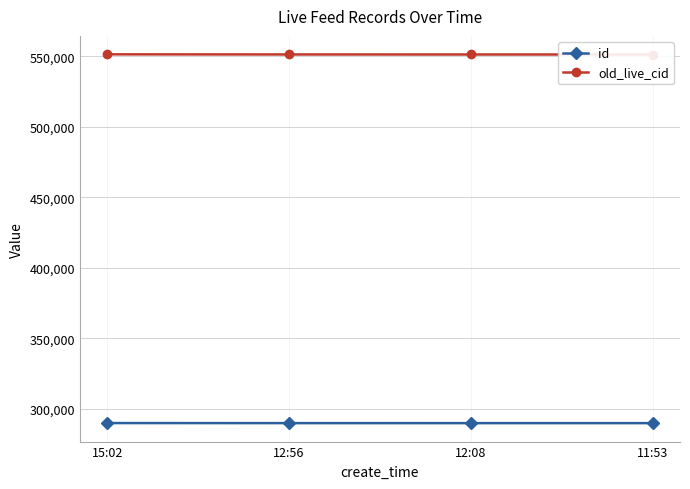

What is the smallest value displayed?

289974